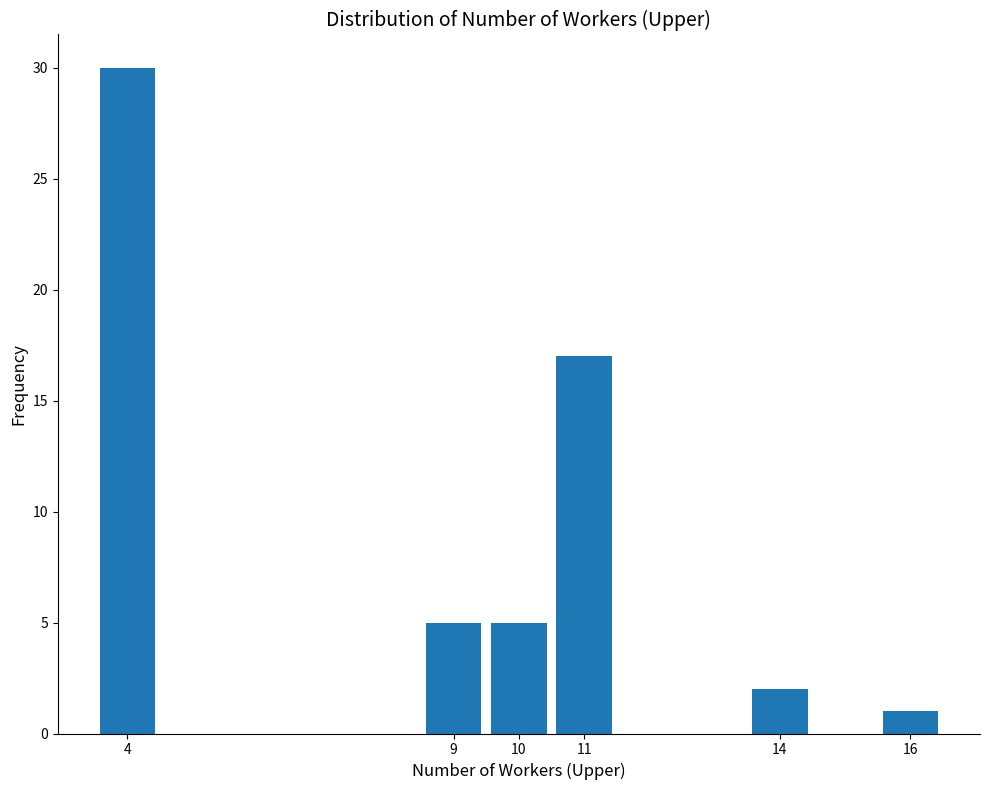

Reading left to right, extract all data points from this chart.

30	5	5	17	2	1